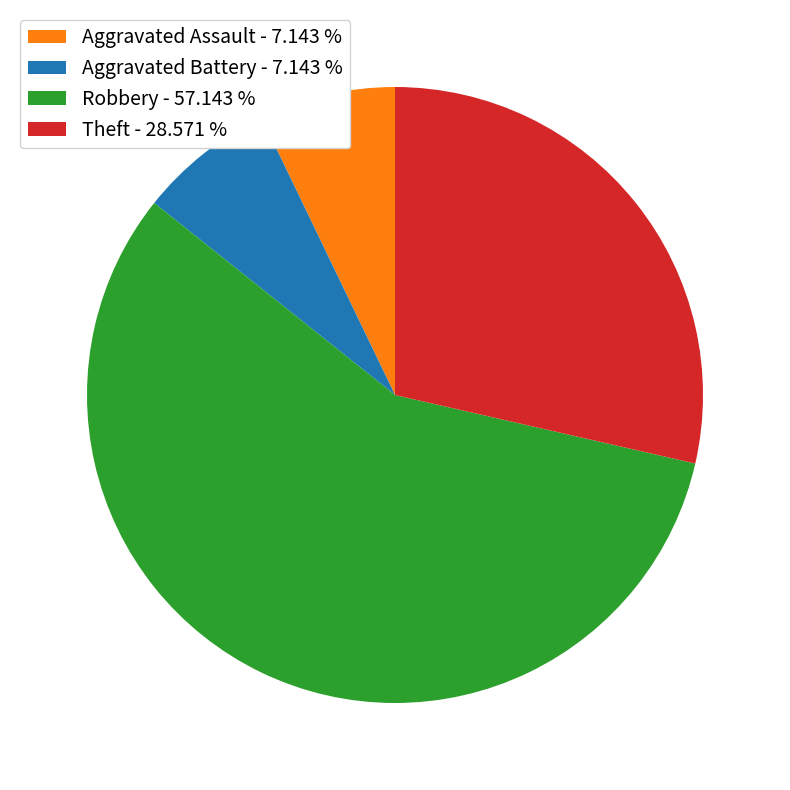

Is Aggravated Assault - 7.143 % the majority of the pie?

No